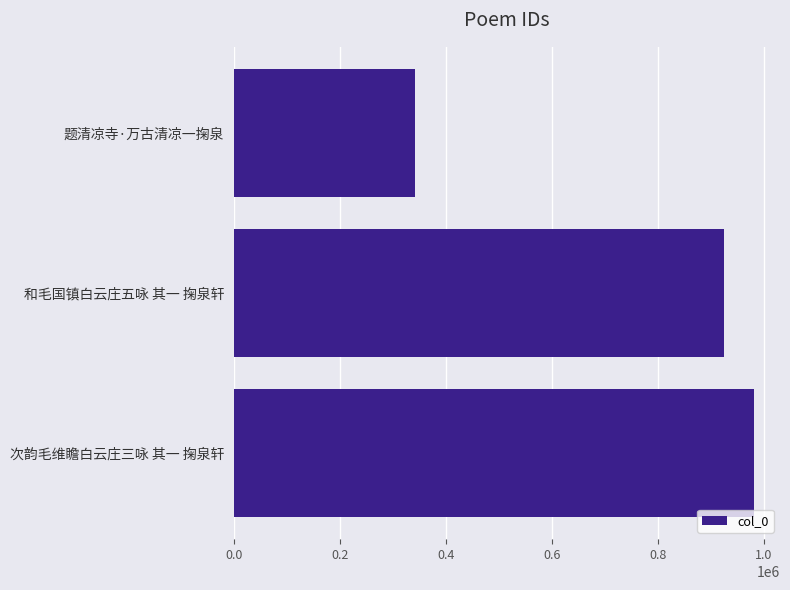

At which category does the chart reach its peak across all series?

次韵毛维瞻白云庄三咏 其一 掬泉轩